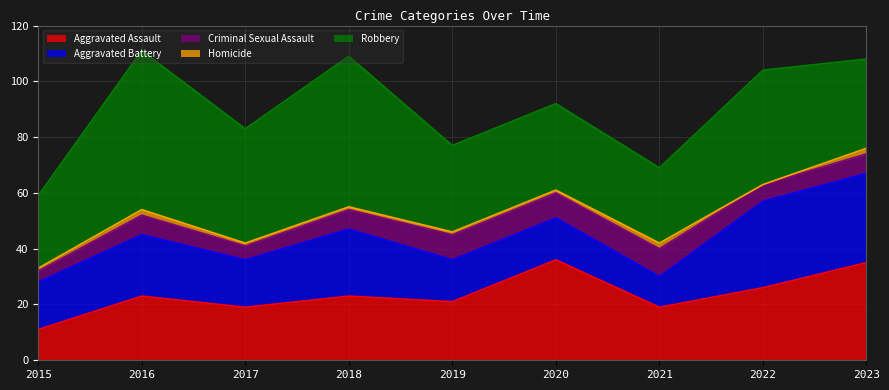

What is the value of the Aggravated Battery point at the 6th from the left?

15